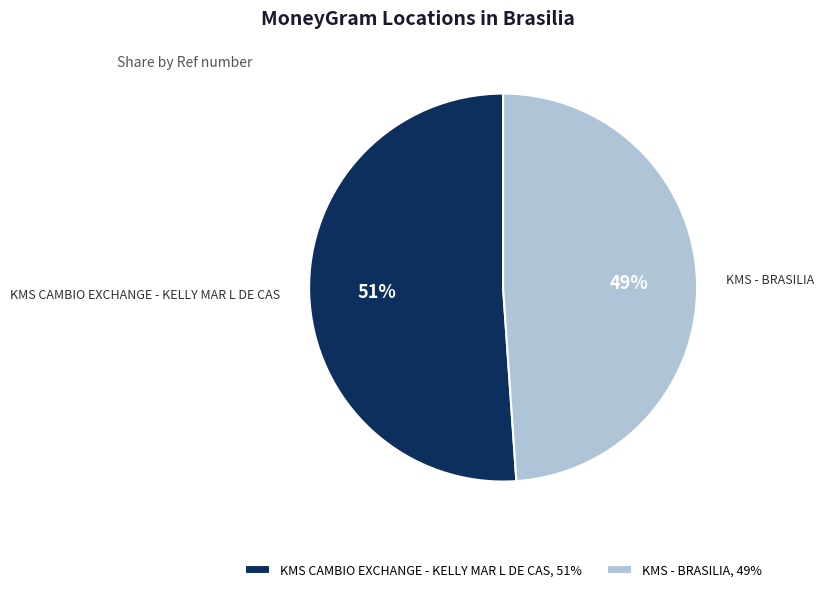

Which category has the biggest portion of the pie?

KMS CAMBIO EXCHANGE - KELLY MAR L DE CAS